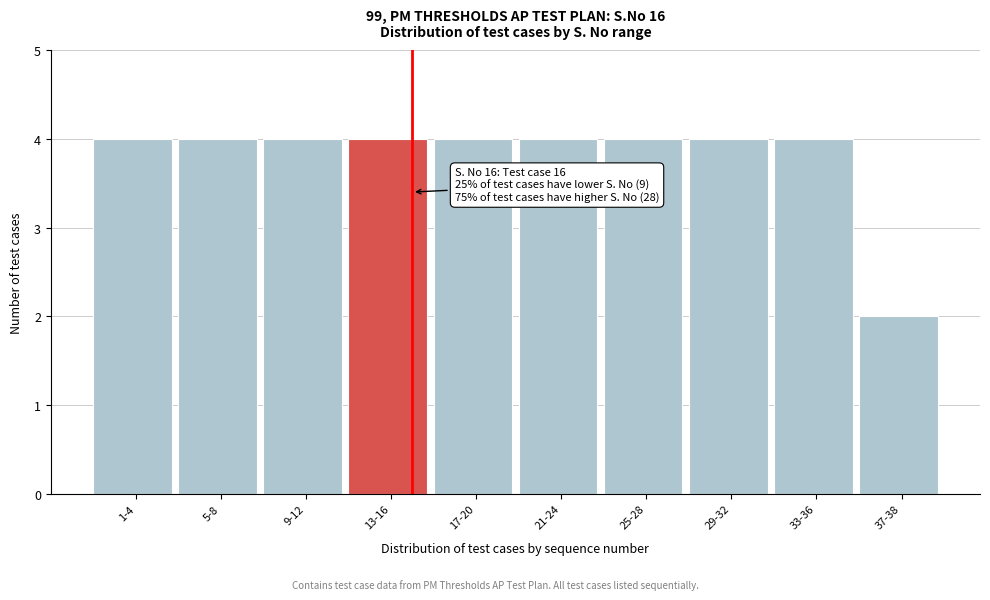

Reading right to left, transcribe all the data shown in this chart.

2	4	4	4	4	4	4	4	4	4